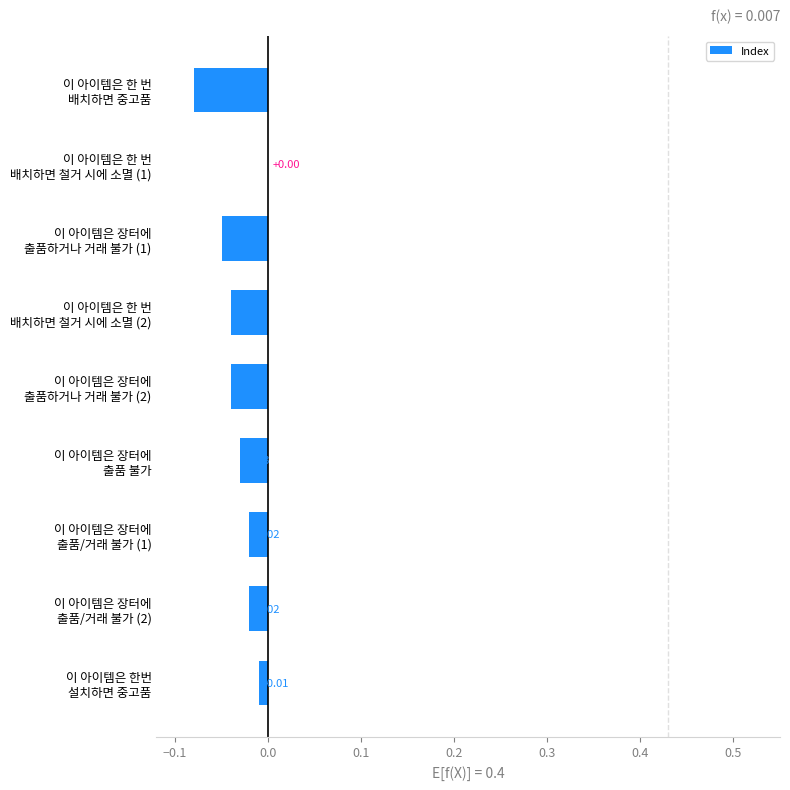

Are the bars horizontal?

Yes